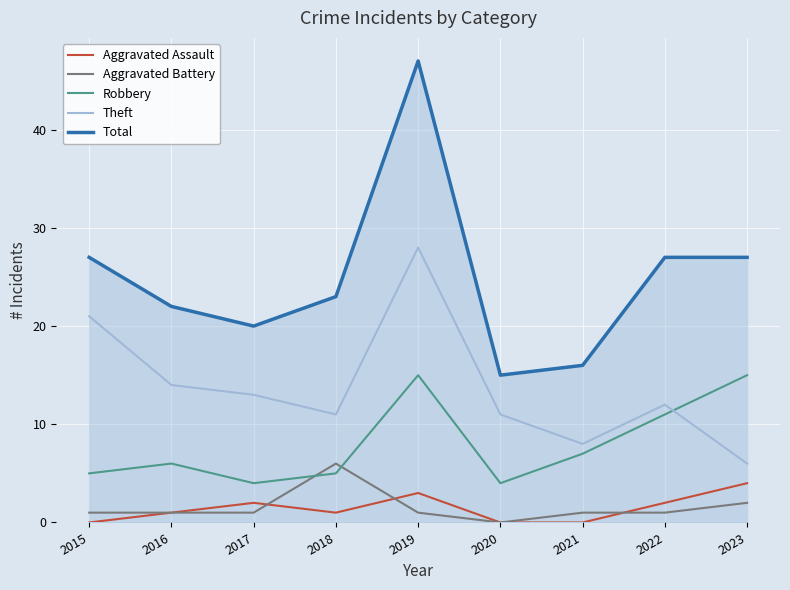

True or false: Aggravated Battery and Total intersect in this chart.

False